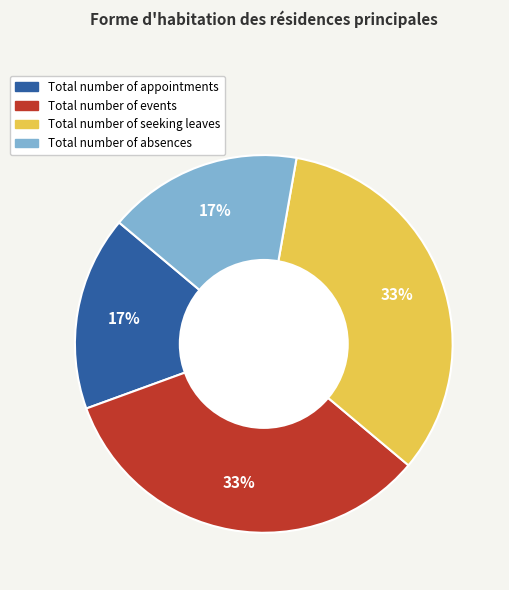

Do Total number of appointments and Total number of absences together represent more than half of the pie?

No